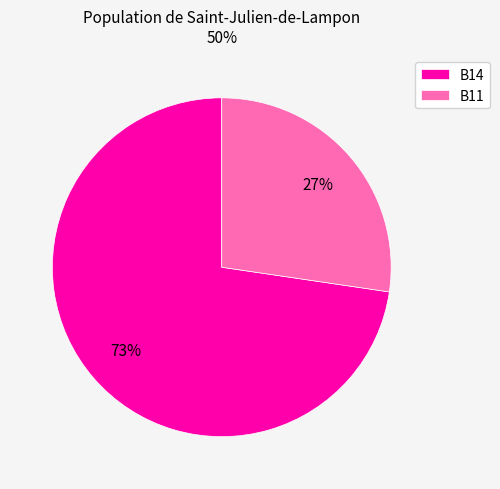

Count the number of slices in the pie.

2